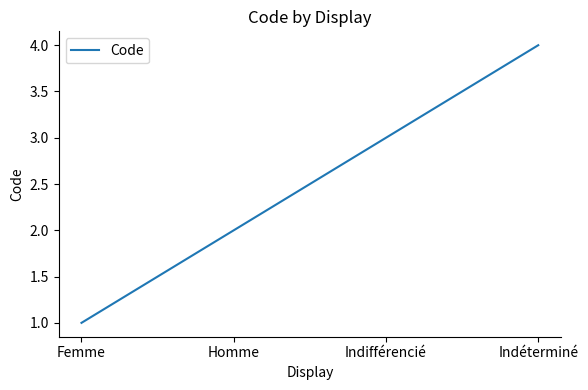

What is the change in value from Homme to Indifférencié?

+1